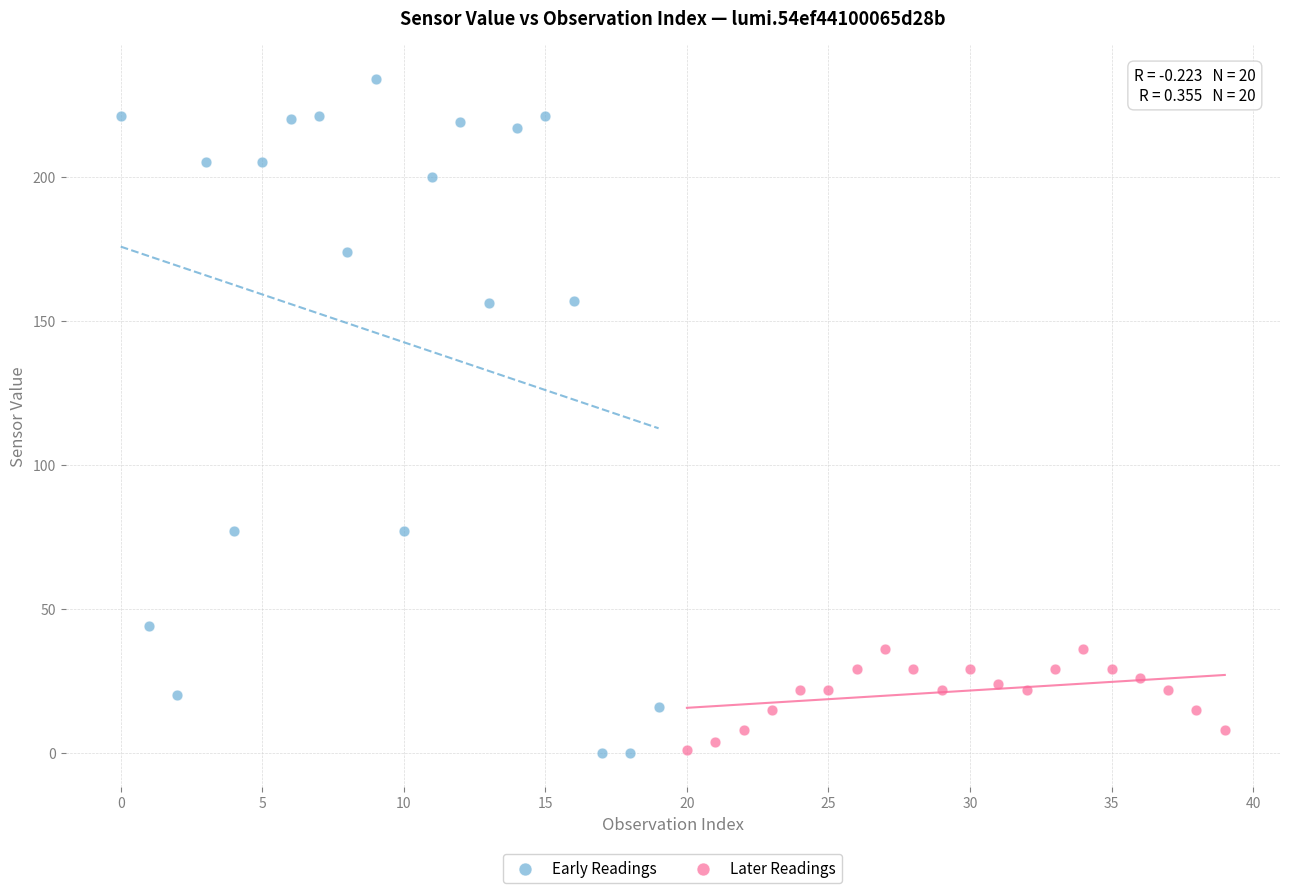

Which series reaches the maximum Y coordinate?

Early Readings